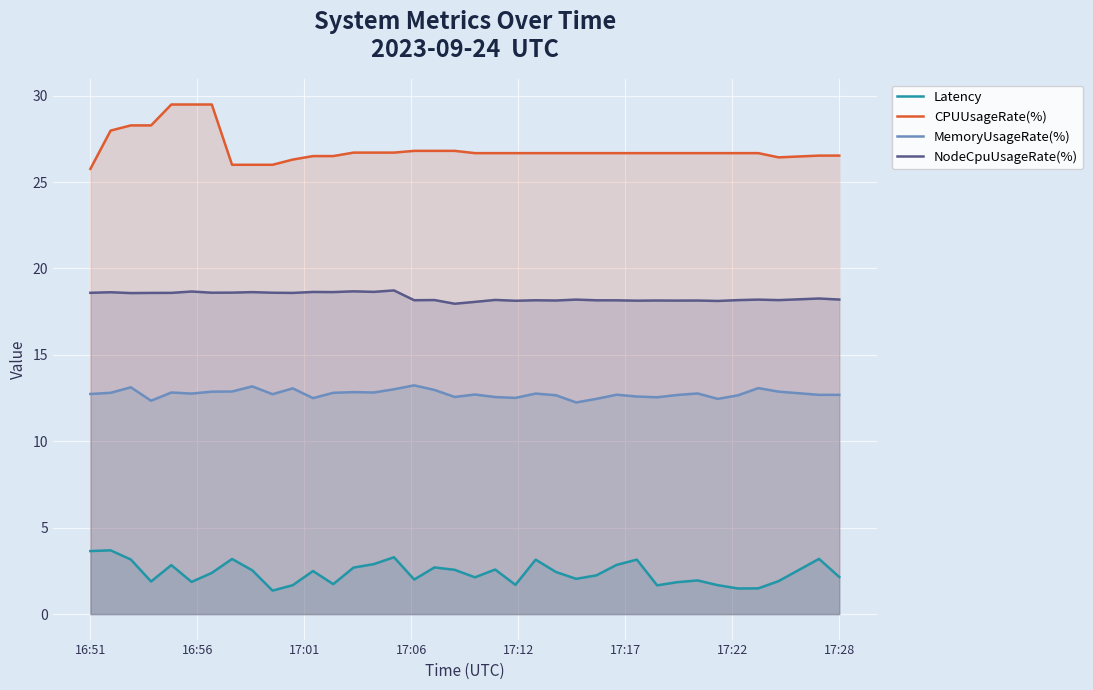

List the series in order of their overall mean, lowest first.

Latency, MemoryUsageRate(%), NodeCpuUsageRate(%), CPUUsageRate(%)